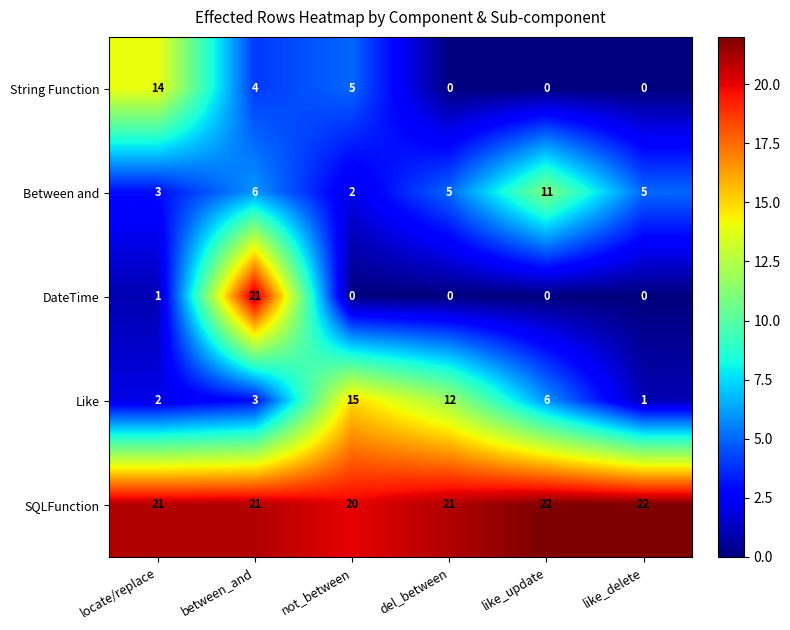

True or false: SQLFunction has a value of 22 at like_update.

True